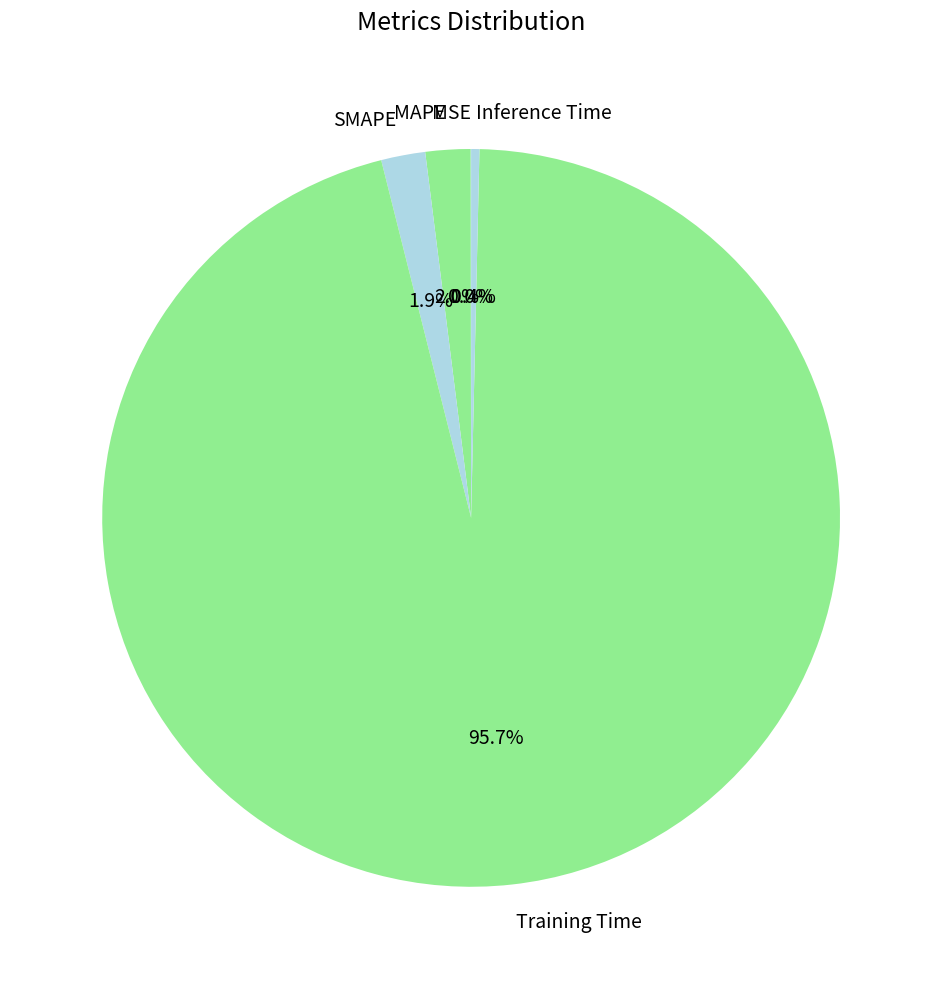

Is there a majority slice in this chart?

Yes